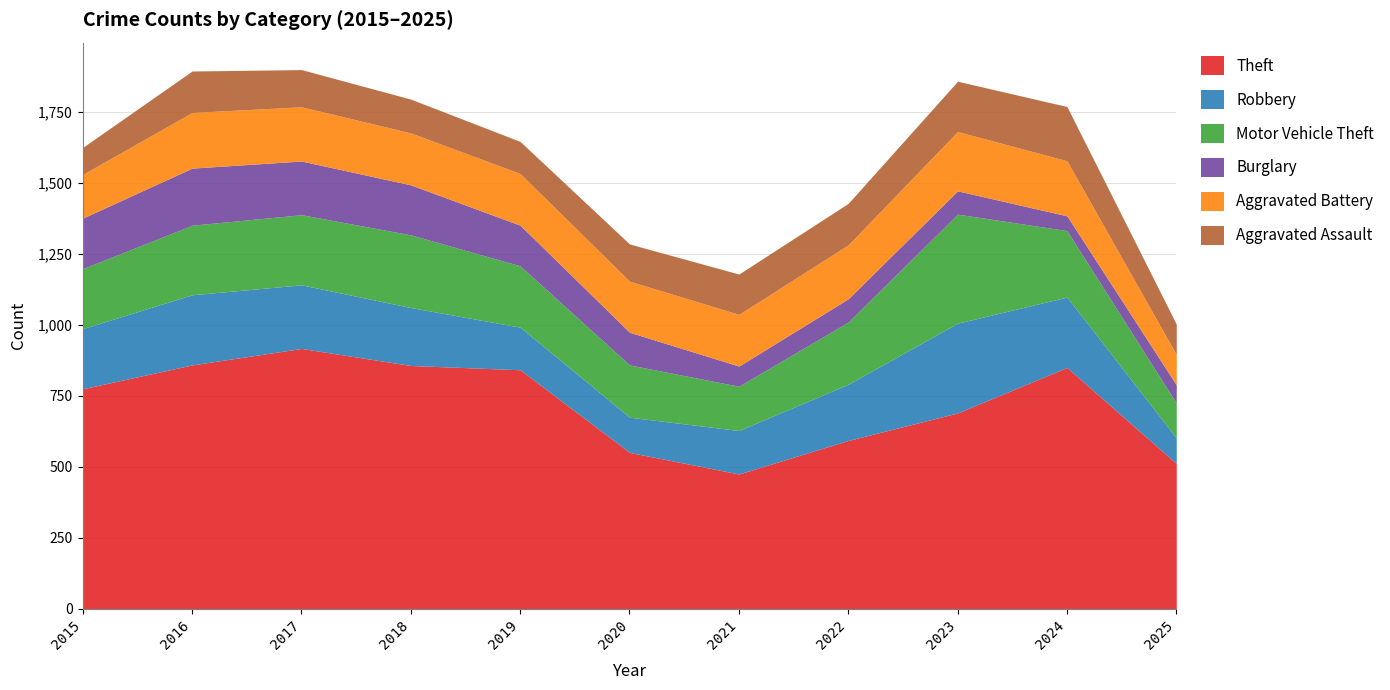

What is the spread (max minus min) of values at 2017?

785